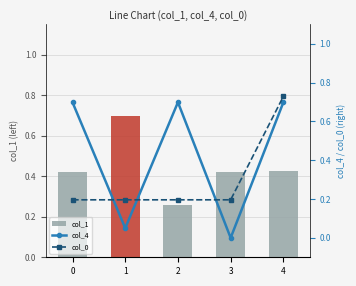

How many positive values does the col_4 series have?

4